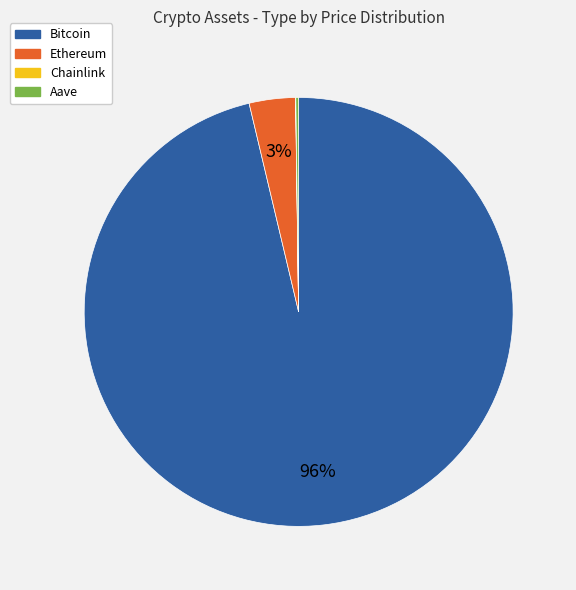

The Ethereum slice represents 3% of the pie. True or false?

True